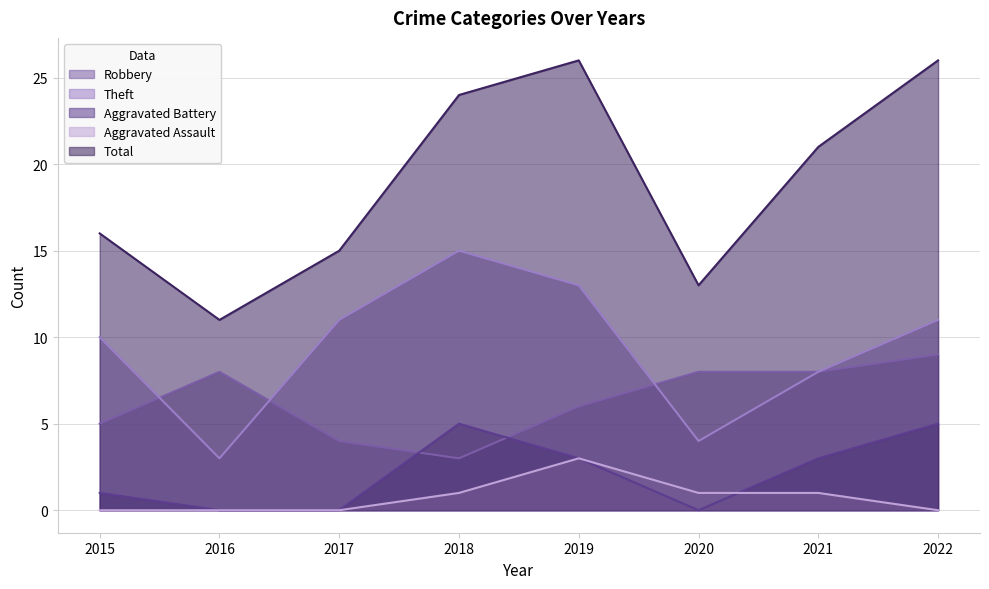

What is the spread (max minus min) of values at 2015?

16